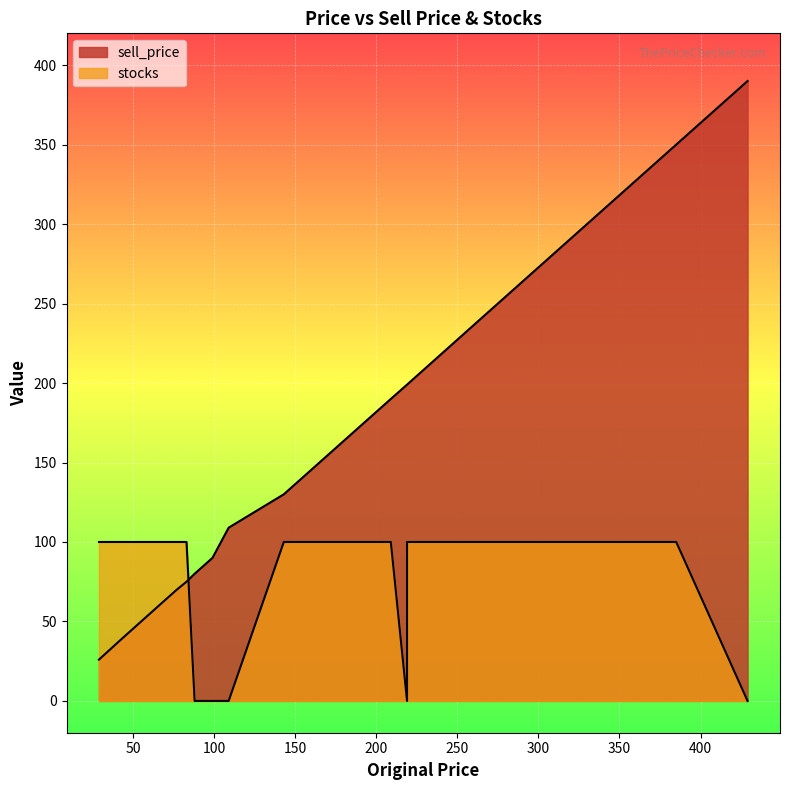

Count the stocks values in the range 0 to 100.

20